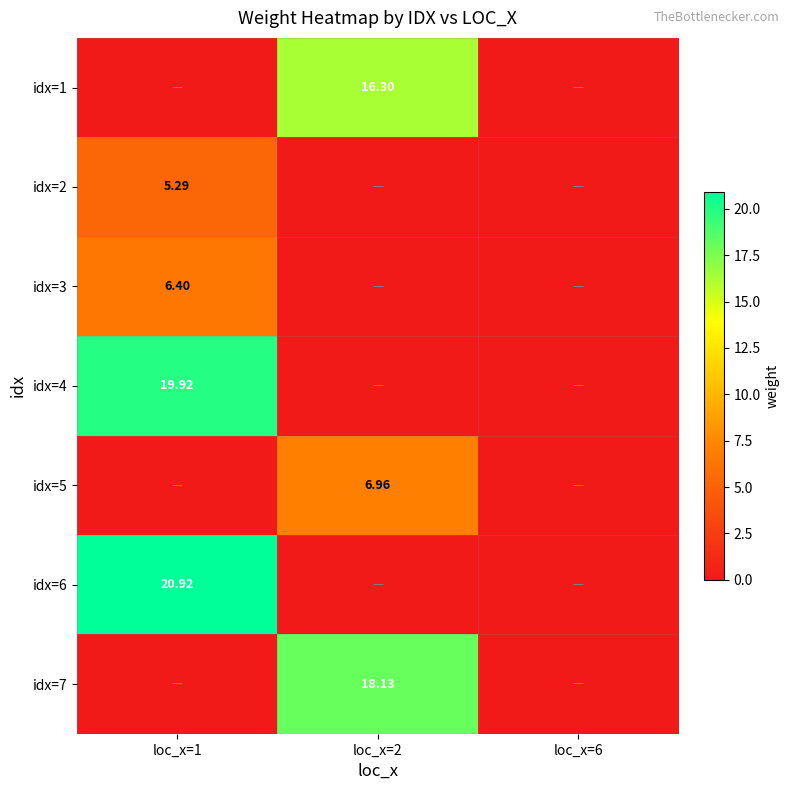

Which category has the lowest value across all series?

loc_x=1